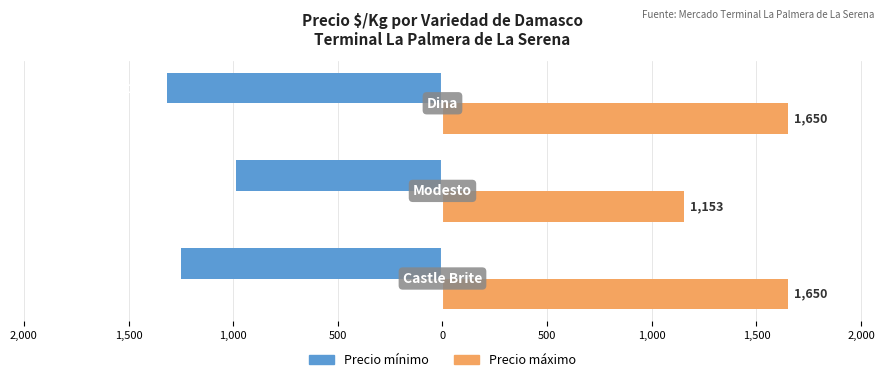

Rank the series by their average value, from highest to lowest.

Precio máximo, Precio mínimo